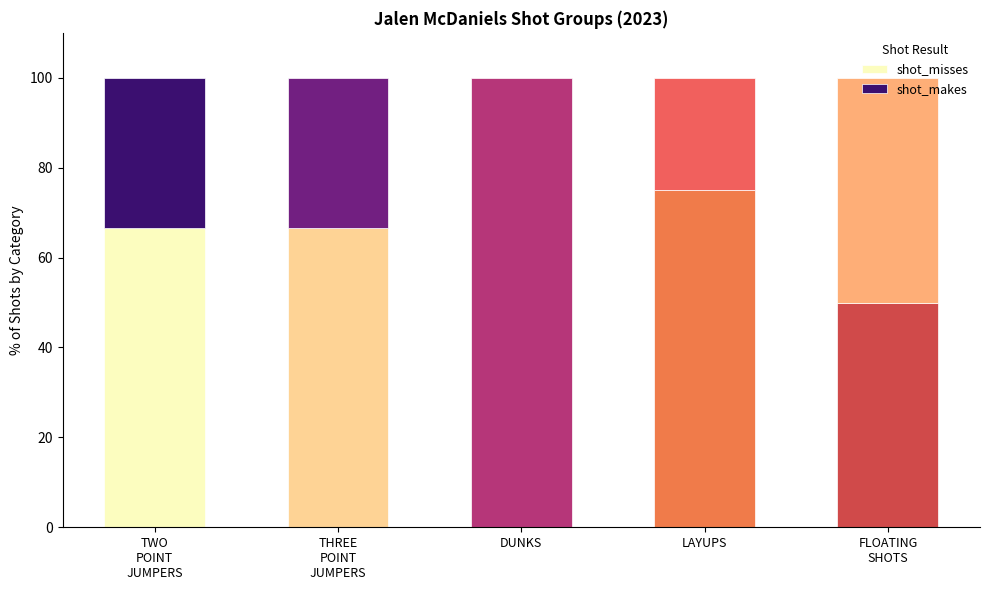

The shot_misses series shows 0.0 at DUNKS. True or false?

True